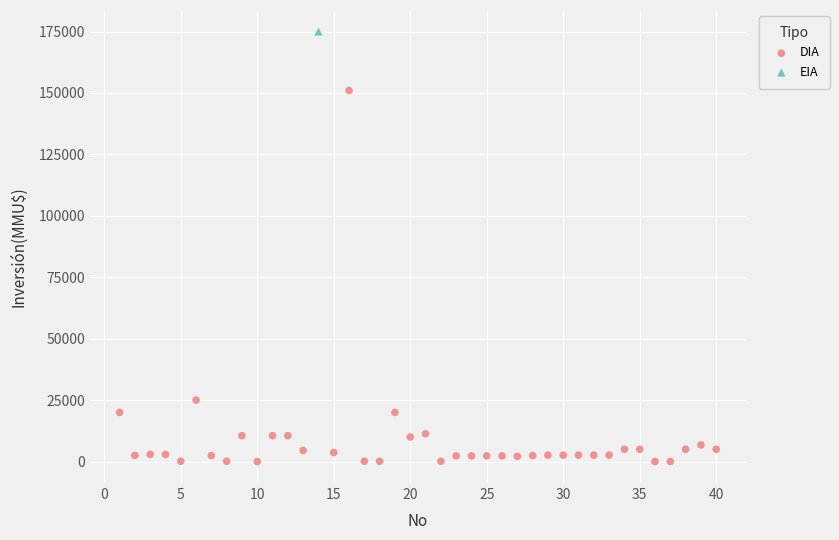

What are all the series names shown in the legend?

DIA, EIA